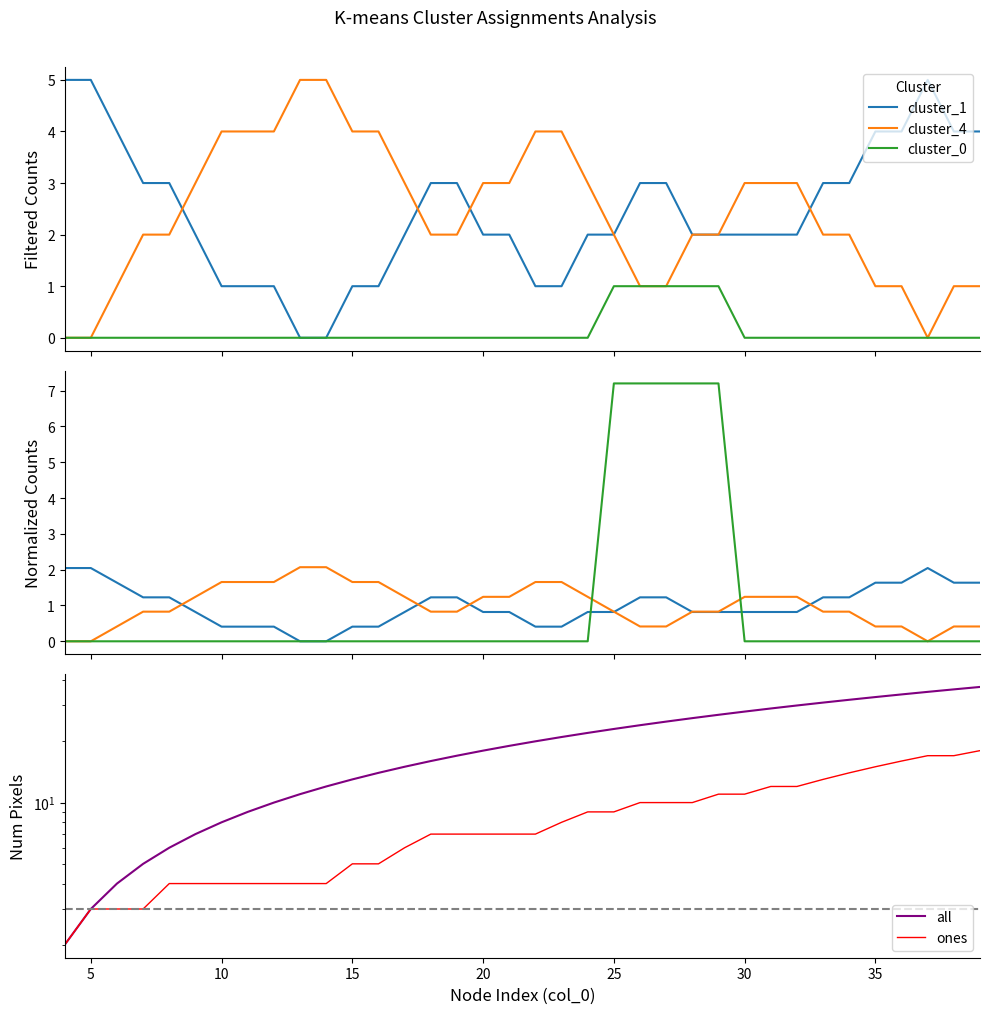

Rank the series by their maximum value, from lowest to highest.

cluster_1, cluster_4, cluster_0, ones, all